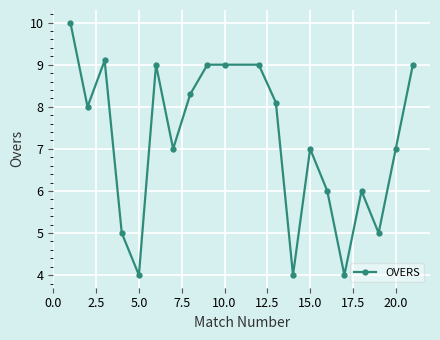

True or false: there are more than 0 points higher than both neighbors.

True